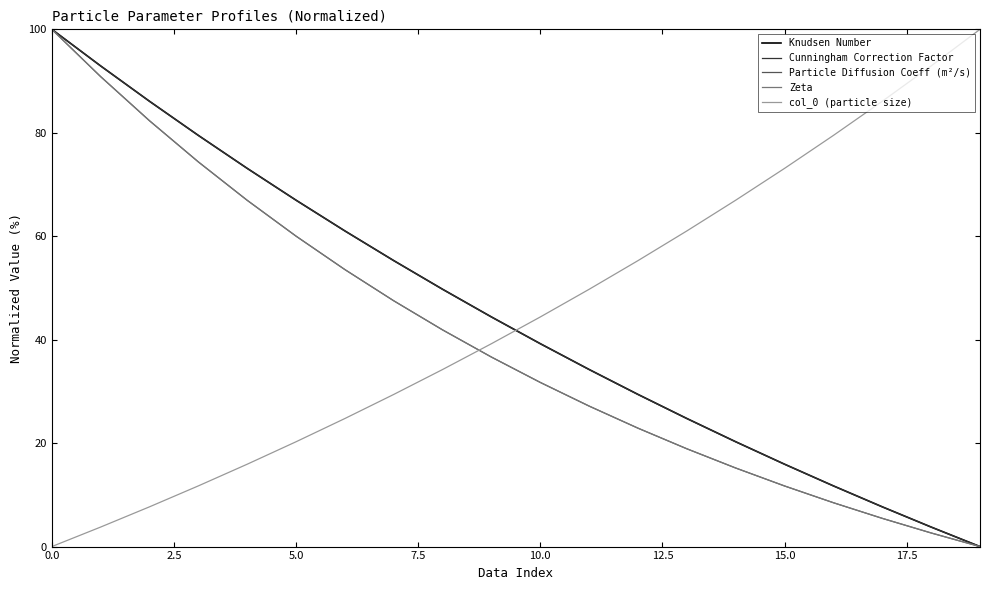

True or false: Knudsen Number and Zeta cross at least once.

False